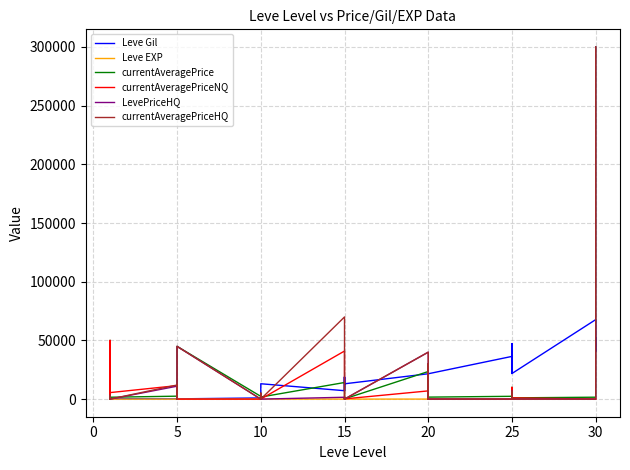

What is the label of the 30th point from the left?

20